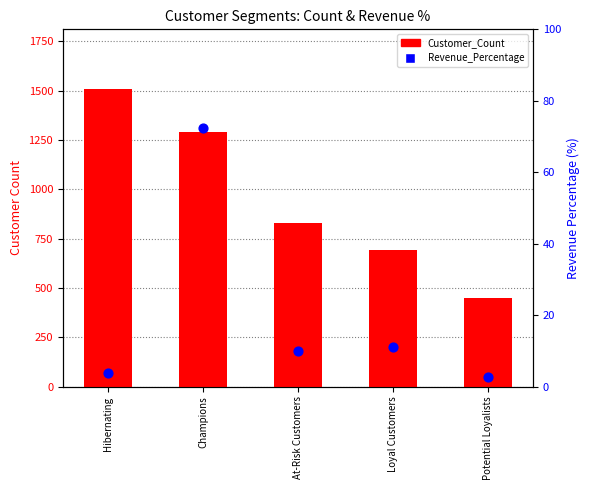

At how many categories does at least one series exceed 726?

3